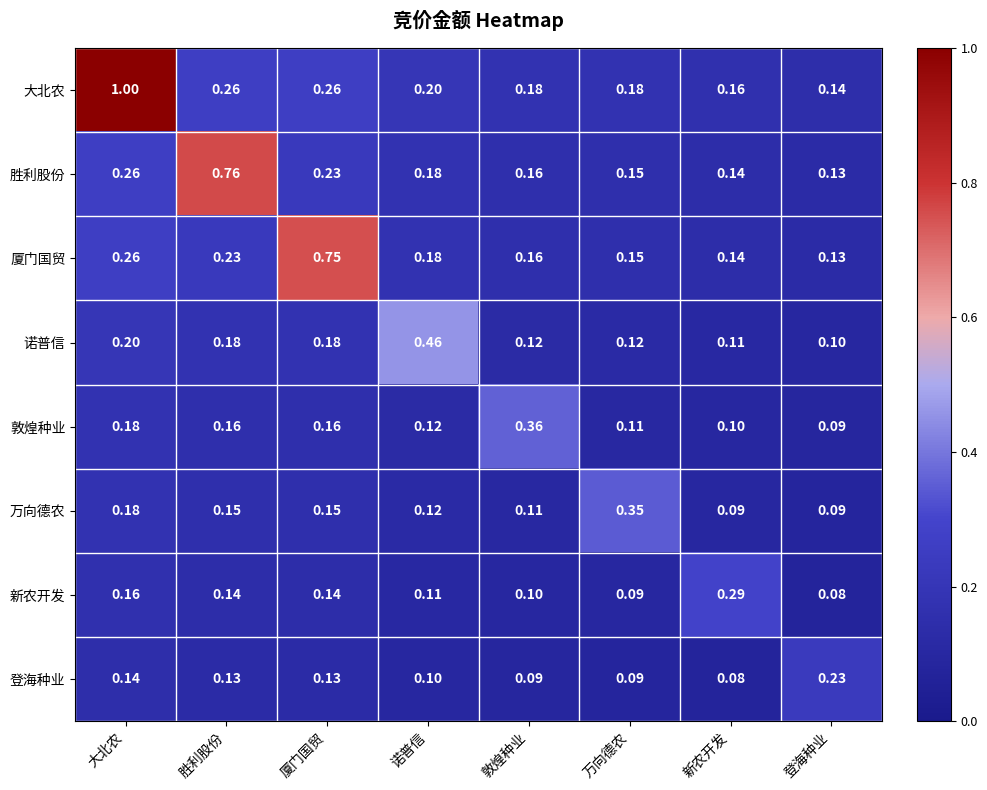

Which series has the widest spread of values?

大北农